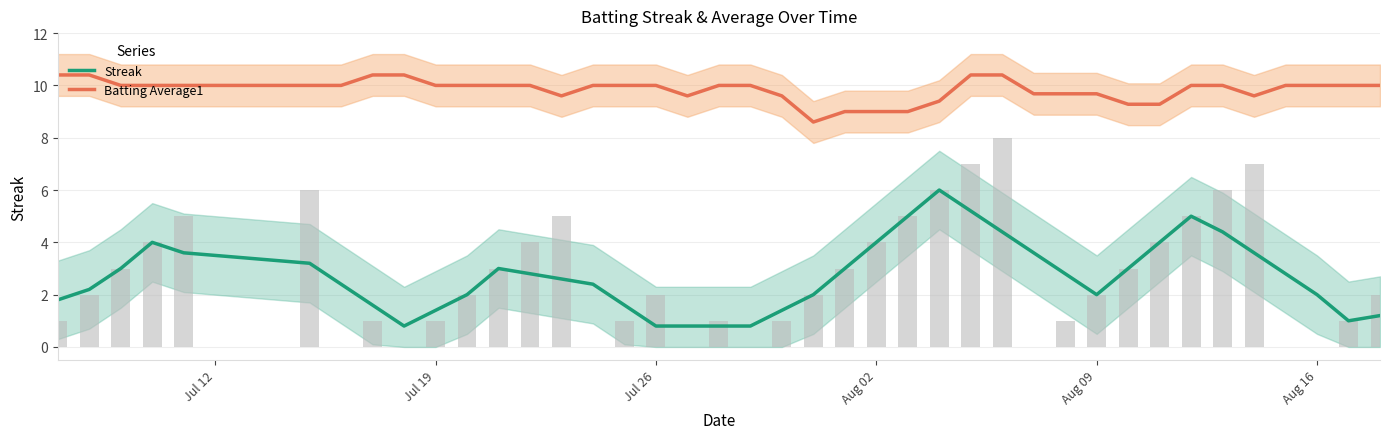

Which series has the largest range (max minus min)?

Streak